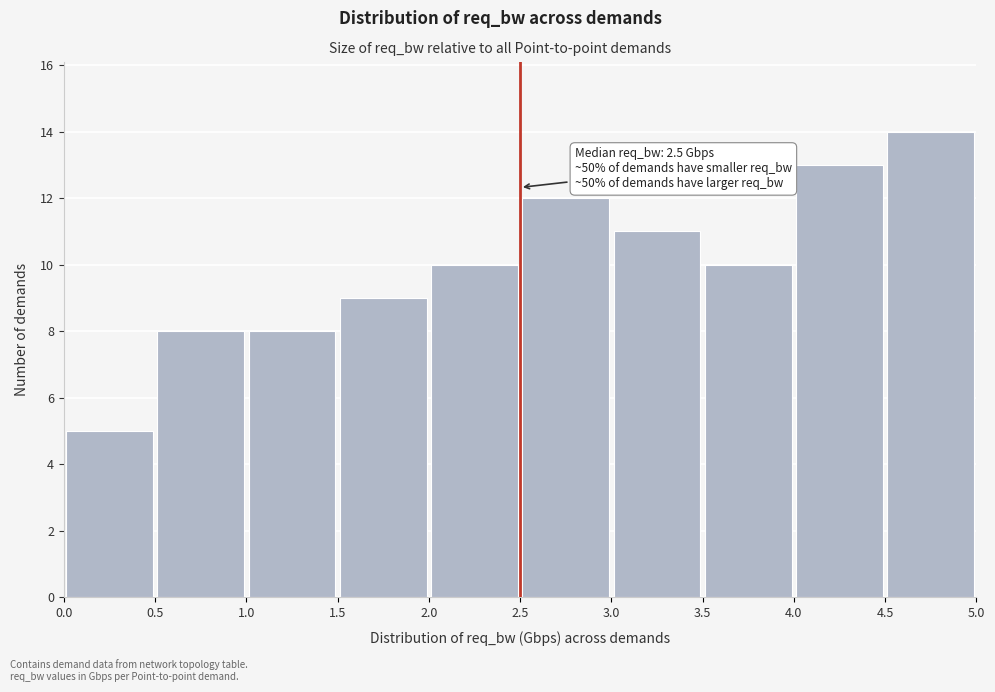

Over which range of the x-axis is the bar tallest?

4.5 to 5.0